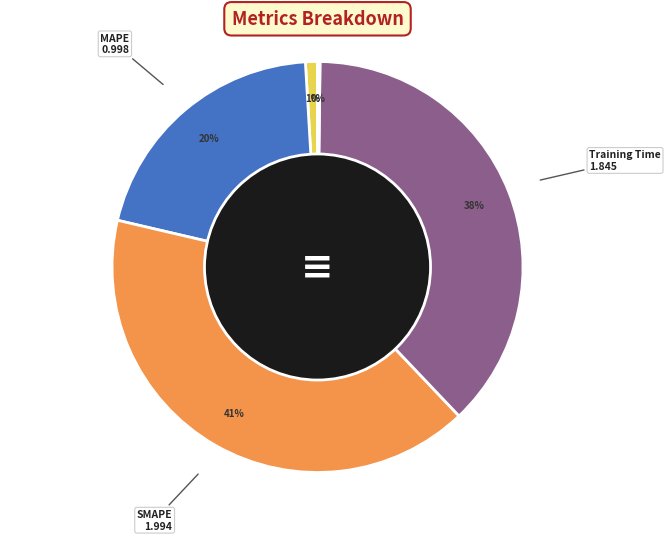

The MSE slice represents 7% of the pie. True or false?

False